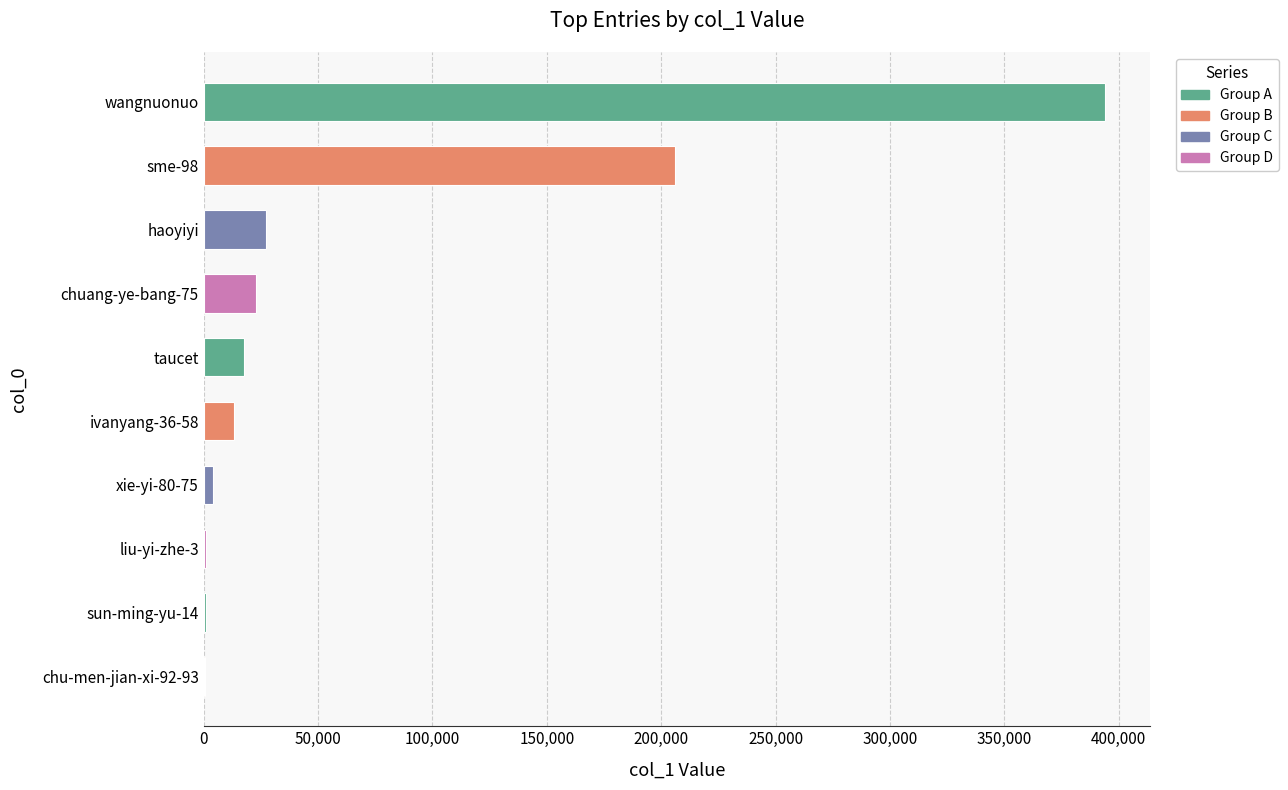

Is it true that the value at sme-98 is 127805?

False